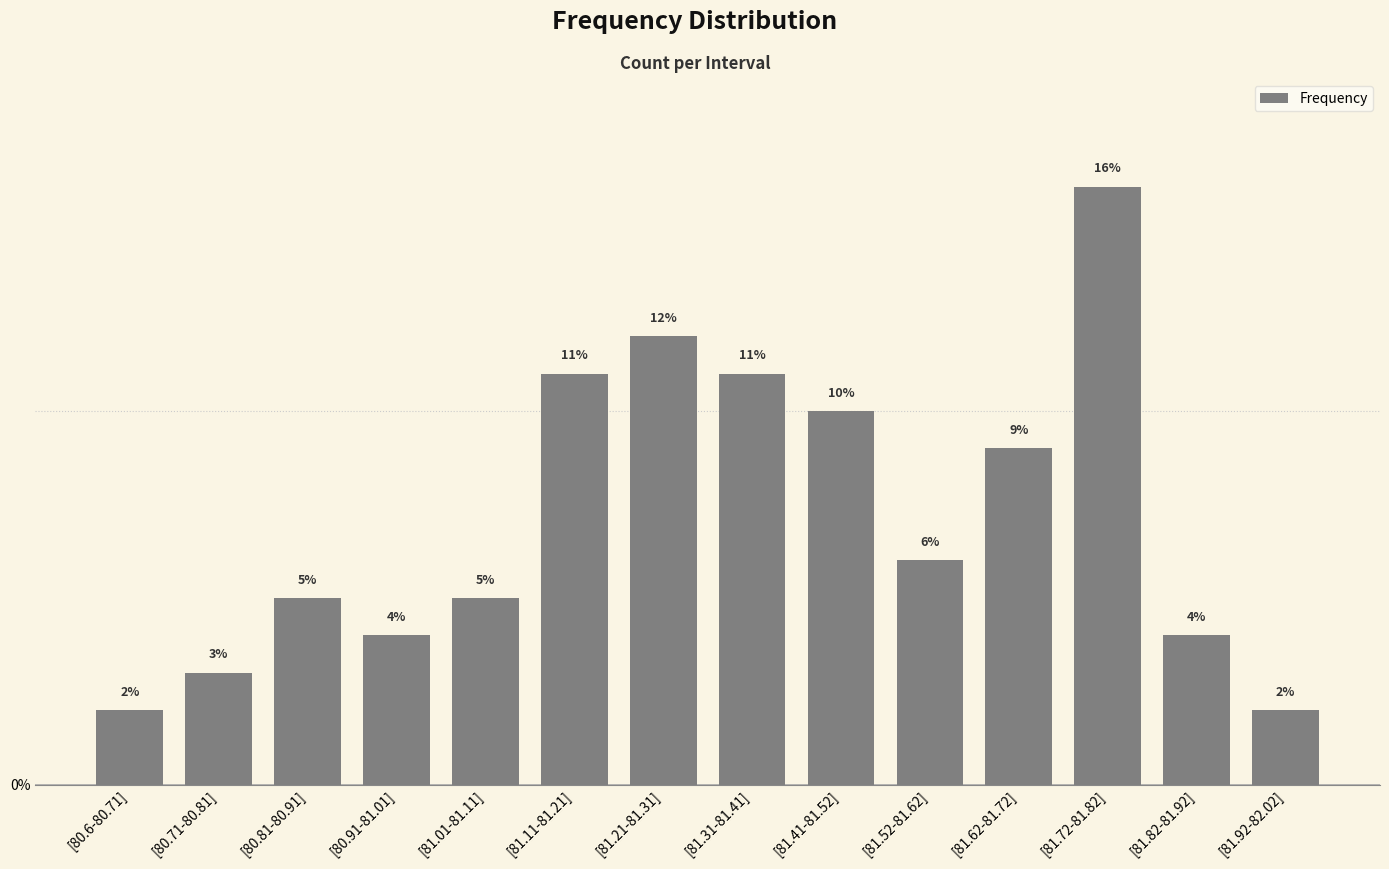

True or false: the data shows 4 at [81.82-81.92].

True